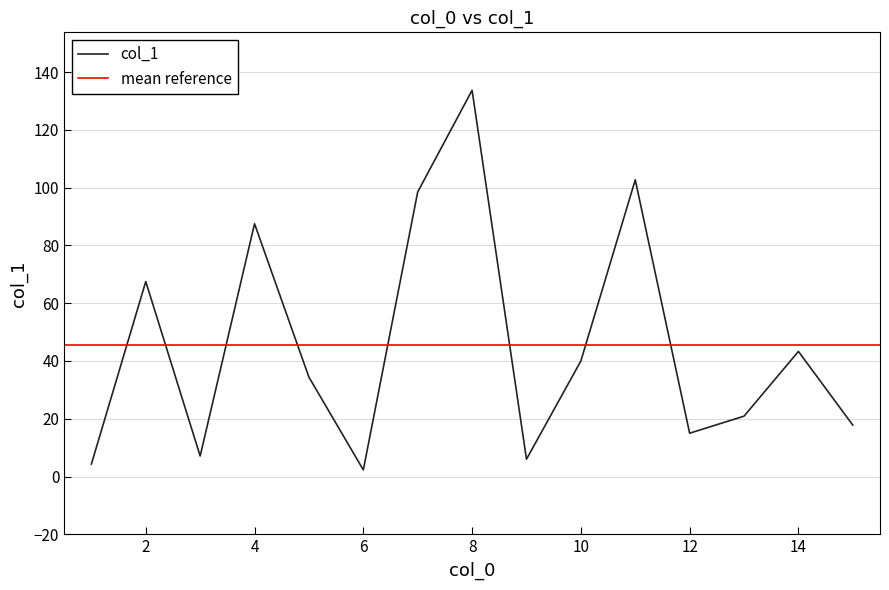

Rank the categories by value from highest to lowest.

8, 11, 7, 4, 2, 14, 10, 5, 13, 15, 12, 3, 9, 1, 6